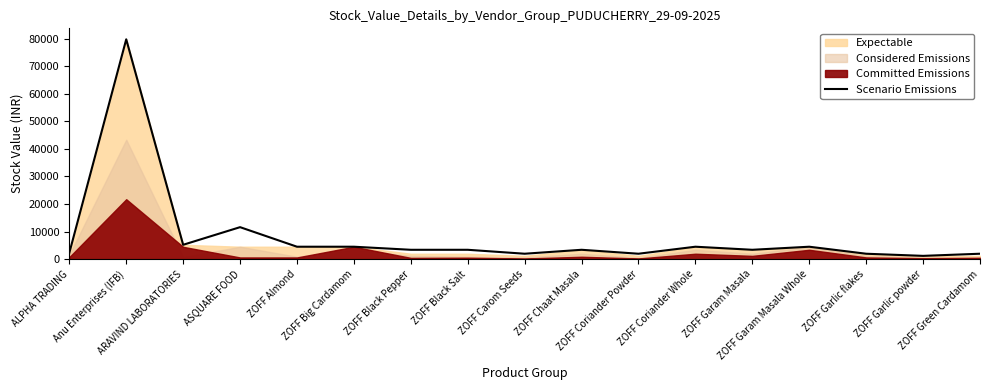

The chart shows a value of 3293.1 at ZOFF Garlic flakes. True or false?

False